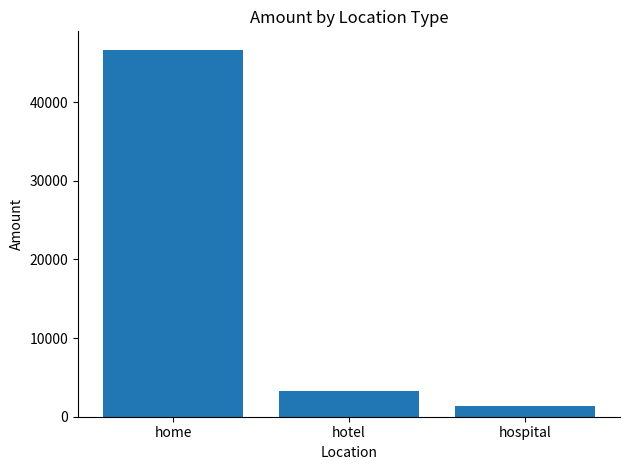

At which category does the chart reach its minimum across all series?

hospital